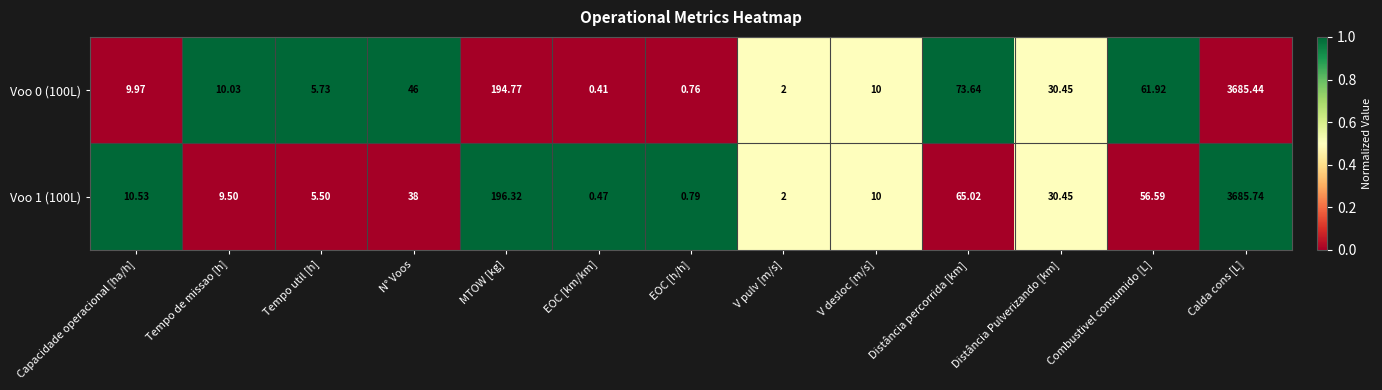

List the labels in order of Voo 0 (100L) value, smallest first.

EOC [km/km], EOC [h/h], V pulv [m/s], Tempo util [h], Capacidade operacional [ha/h], V desloc [m/s], Tempo de missao [h], Distância Pulverizando [km], N° Voos, Combustivel consumido [L], Distância percorrida [km], MTOW [kg], Calda cons [L]